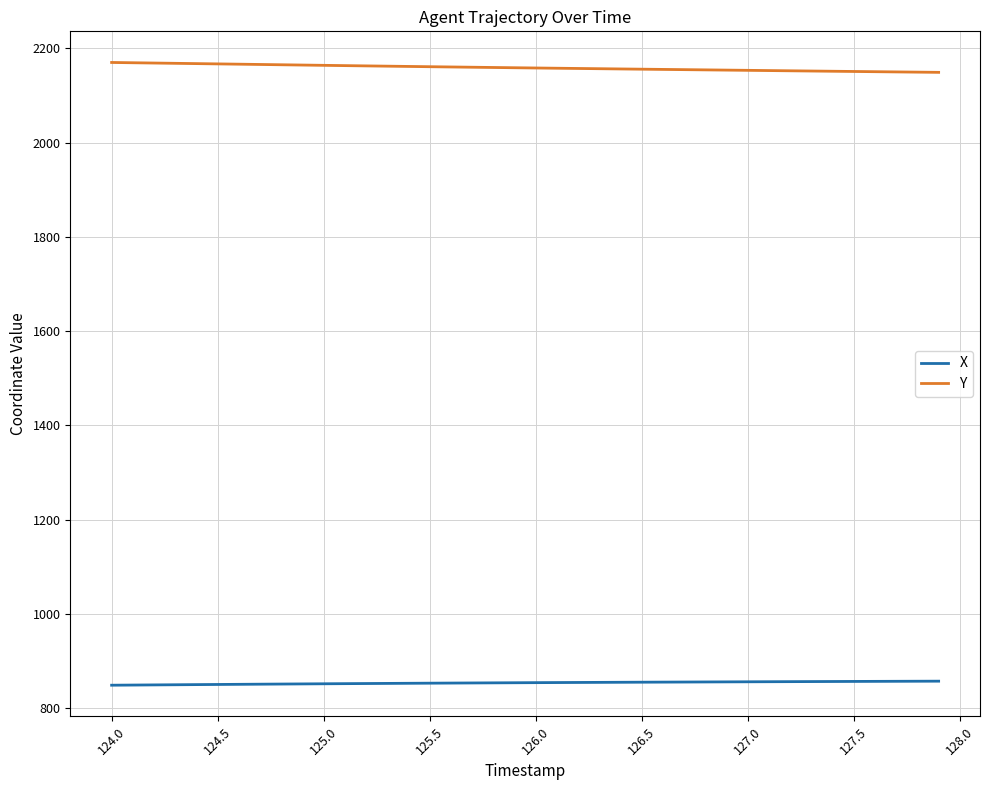

Which series has the largest total across all categories?

Y